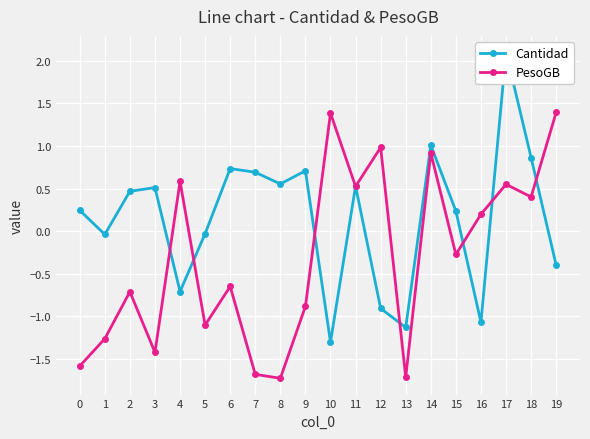

What is the approximate value of PesoGB at 1?

-1.3